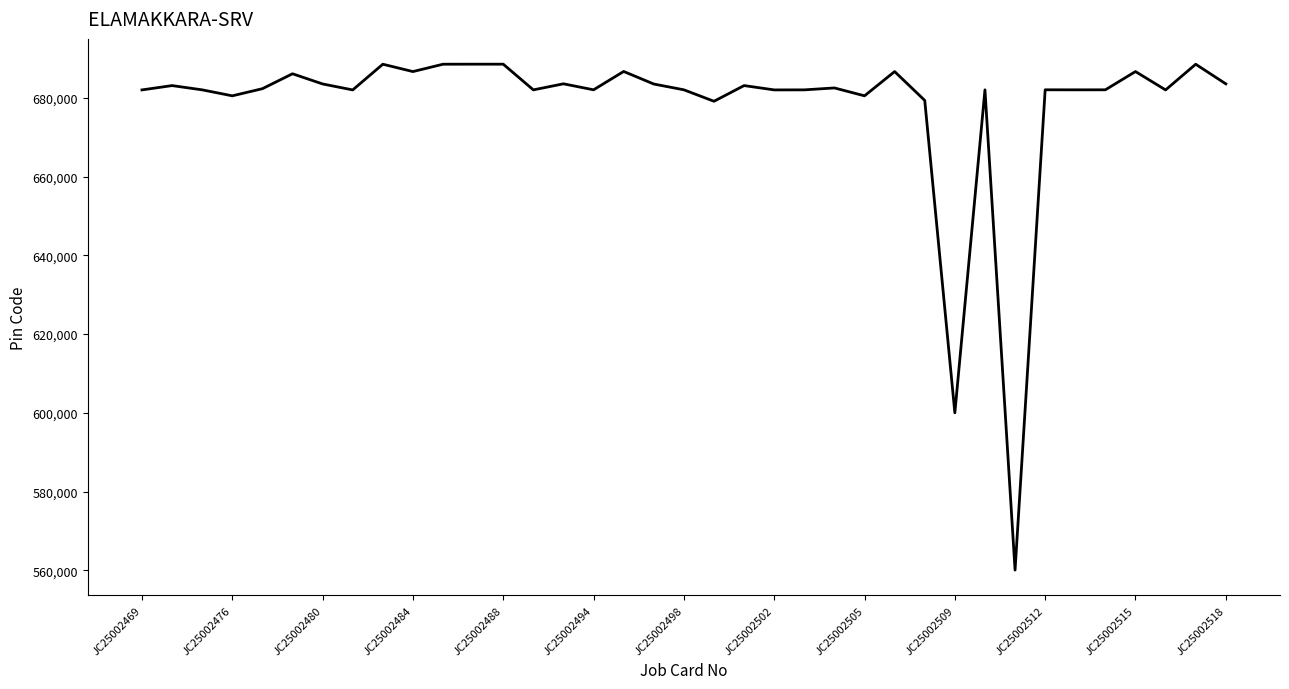

What is the minimum value shown in the chart?

560064